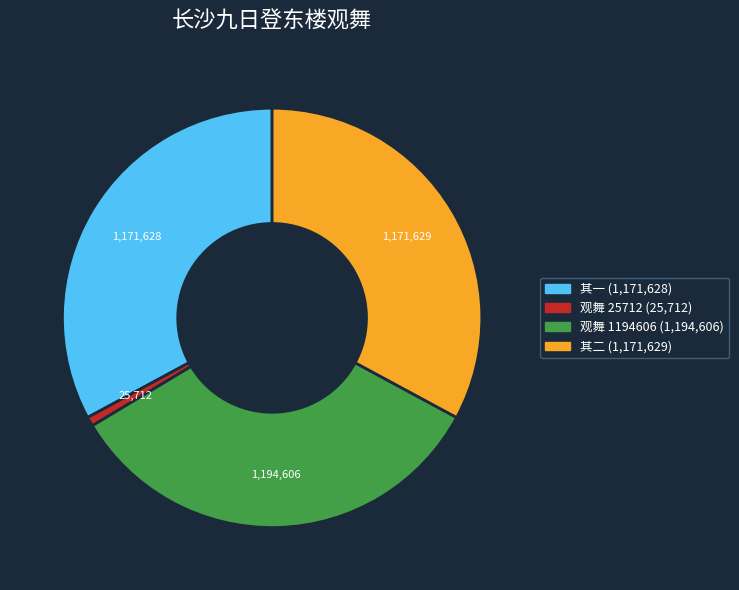

What is the smallest slice in the pie chart?

观舞 25712 (25,712)